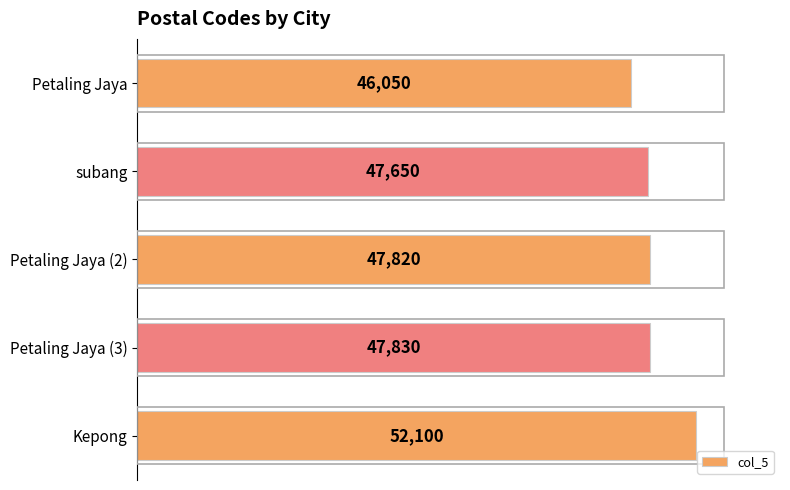

What value does the data have at Petaling Jaya (2)?

47820